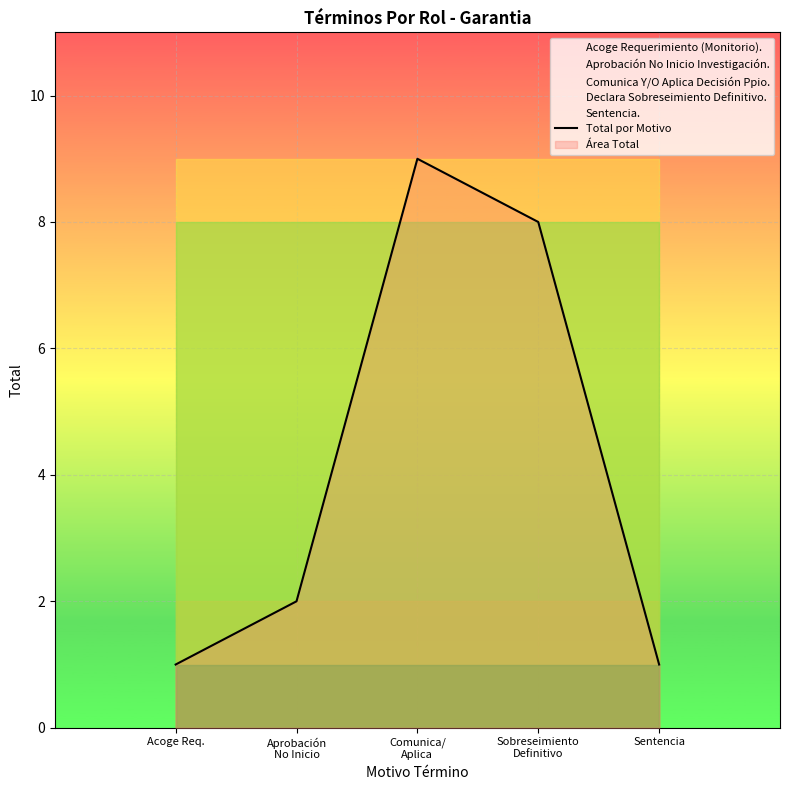

How many points are higher than both their immediate neighbors (excluding endpoints)?

1